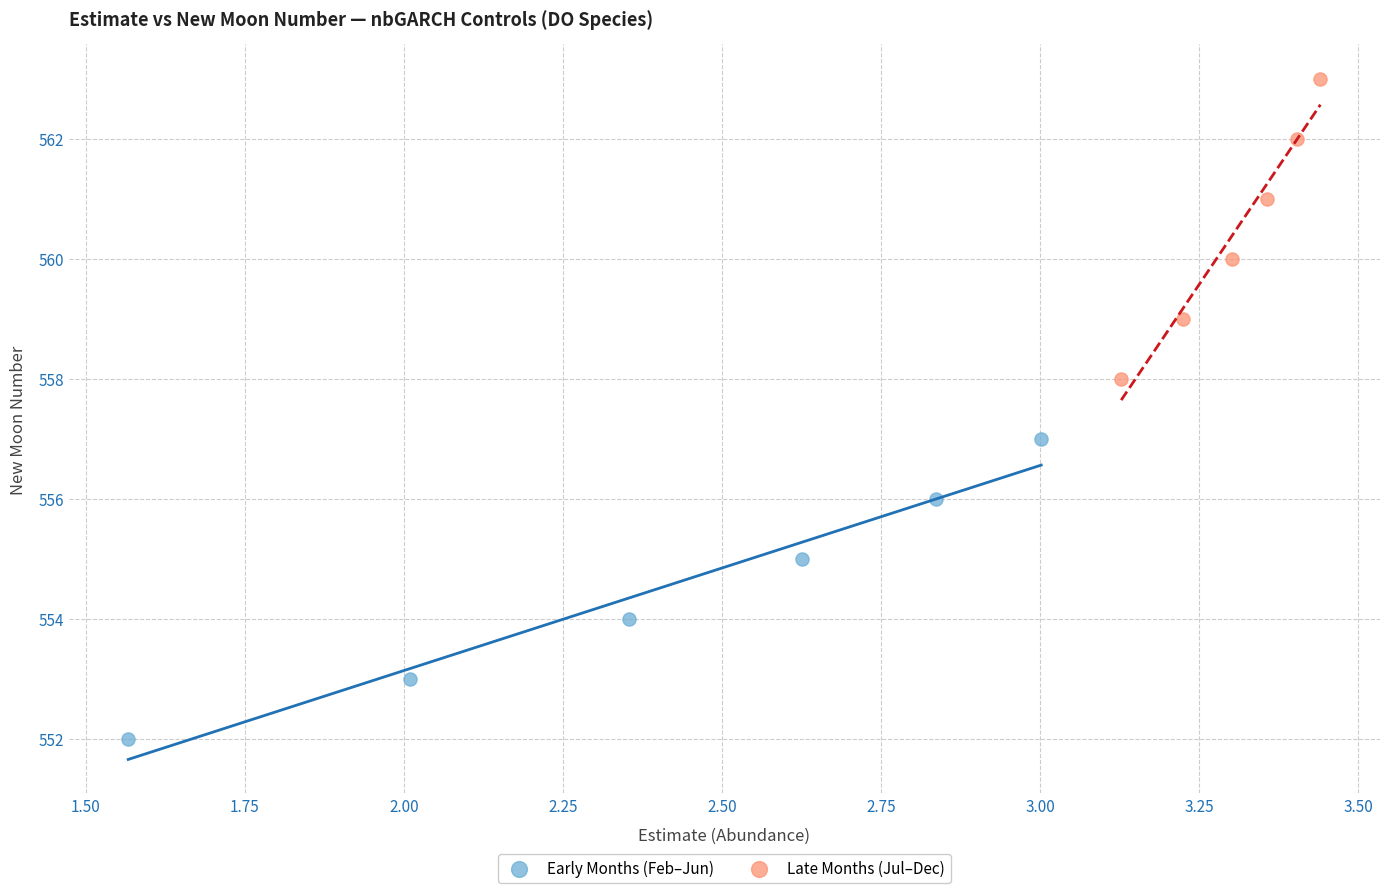

Which series contains the lowest Y value?

Early Months (Feb–Jun)